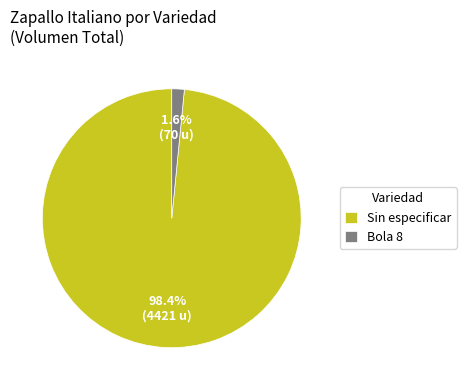

What percentage is NOT represented by Bola 8?

98.4%